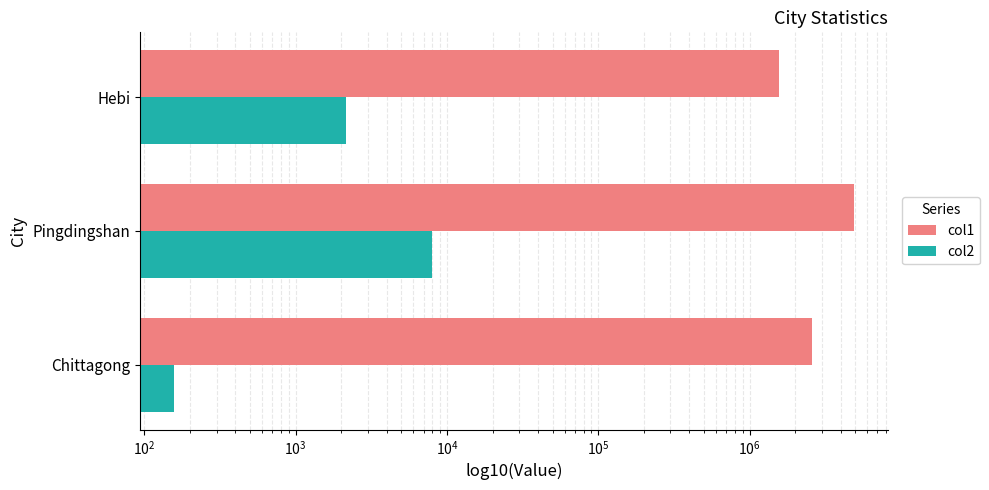

Reading right to left, what are all the values shown in this chart?

col1: 1569208.0	4904701.0	2581643.0
col2: 2140.4	7910.1	157.0